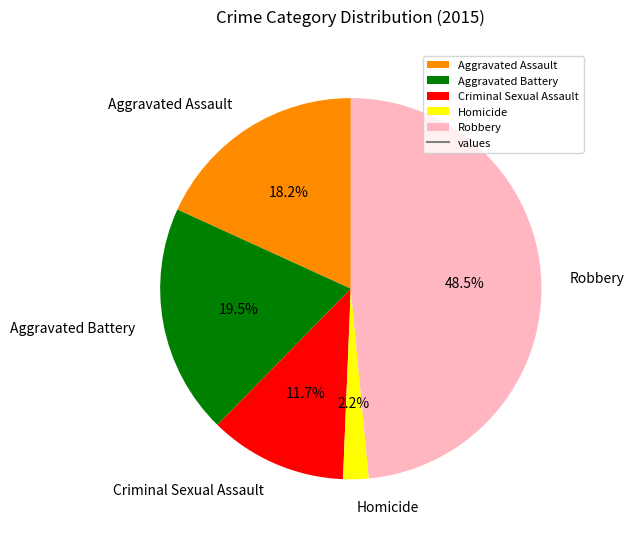

What is the smallest slice in the pie chart?

Homicide